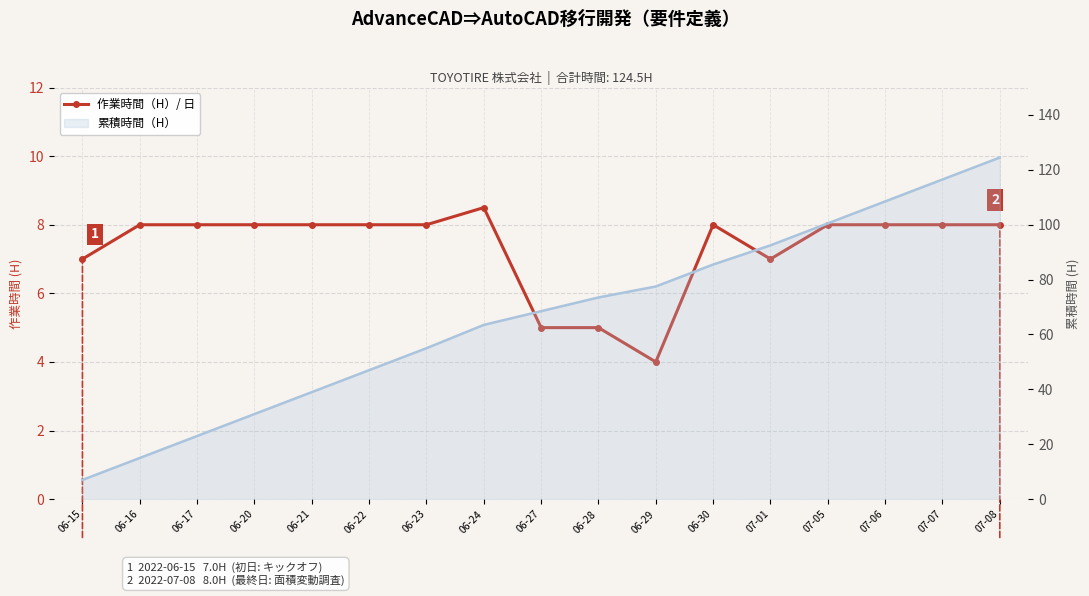

Is it true that the value at 06-29 is 1.8?

False